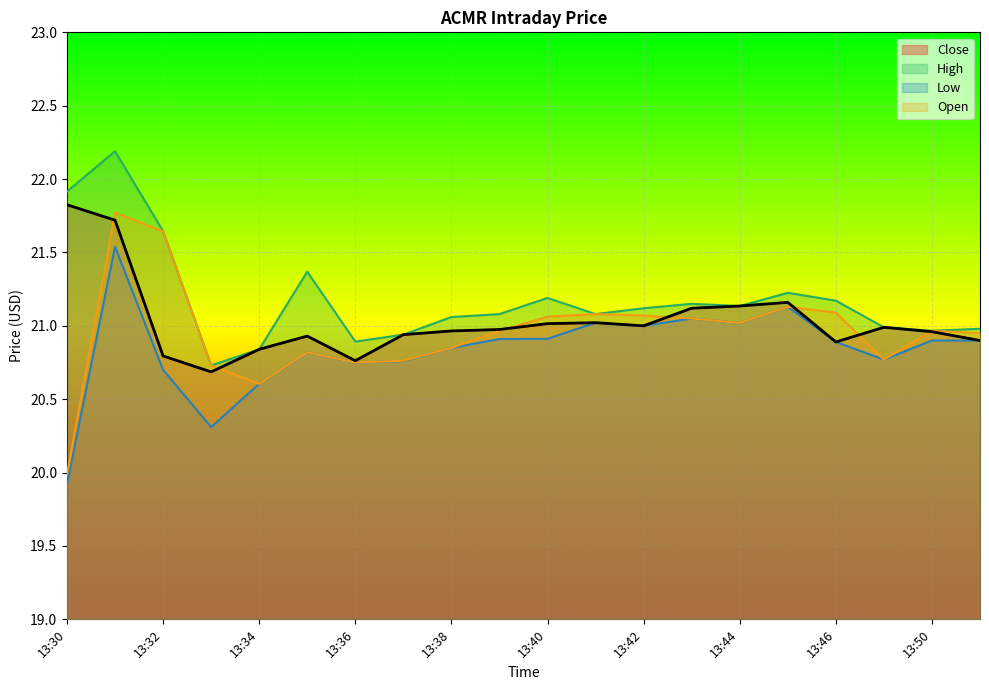

At which label is High closest to 21?

13:49